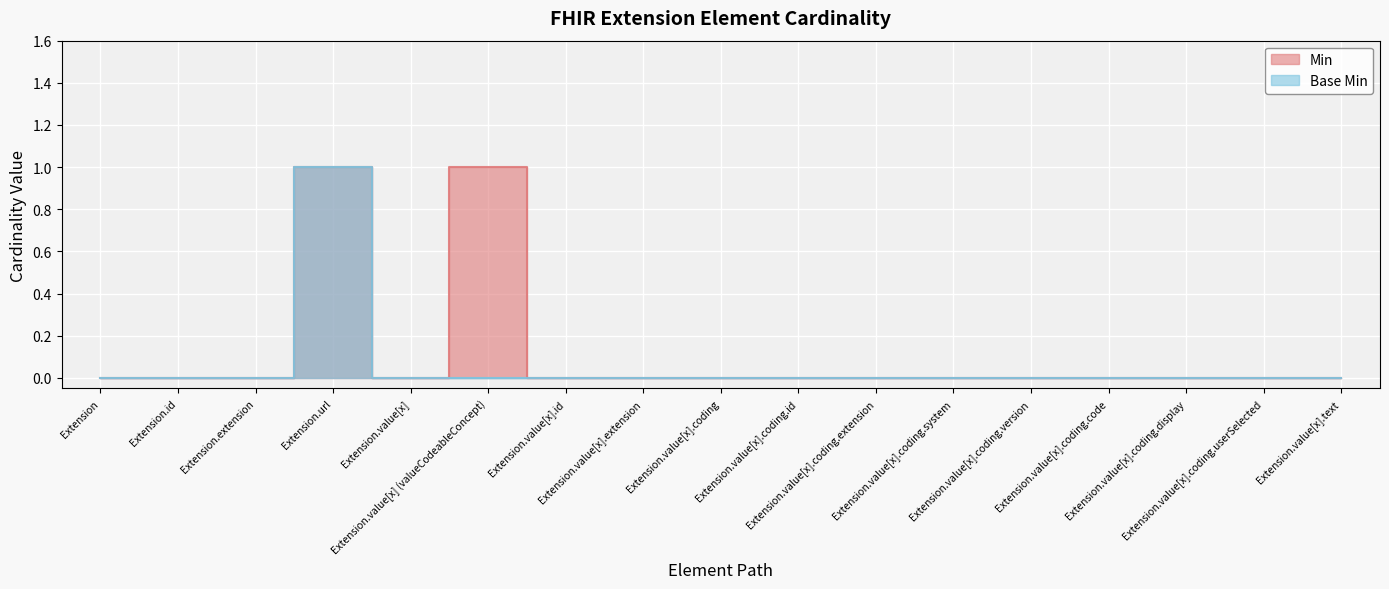

The Base Min series shows 0 at Extension.value[x]. True or false?

False